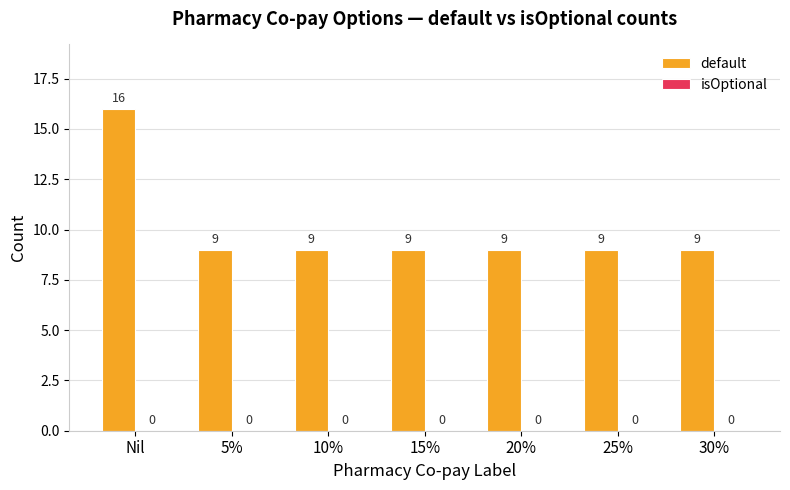

What is the smallest value displayed?

9